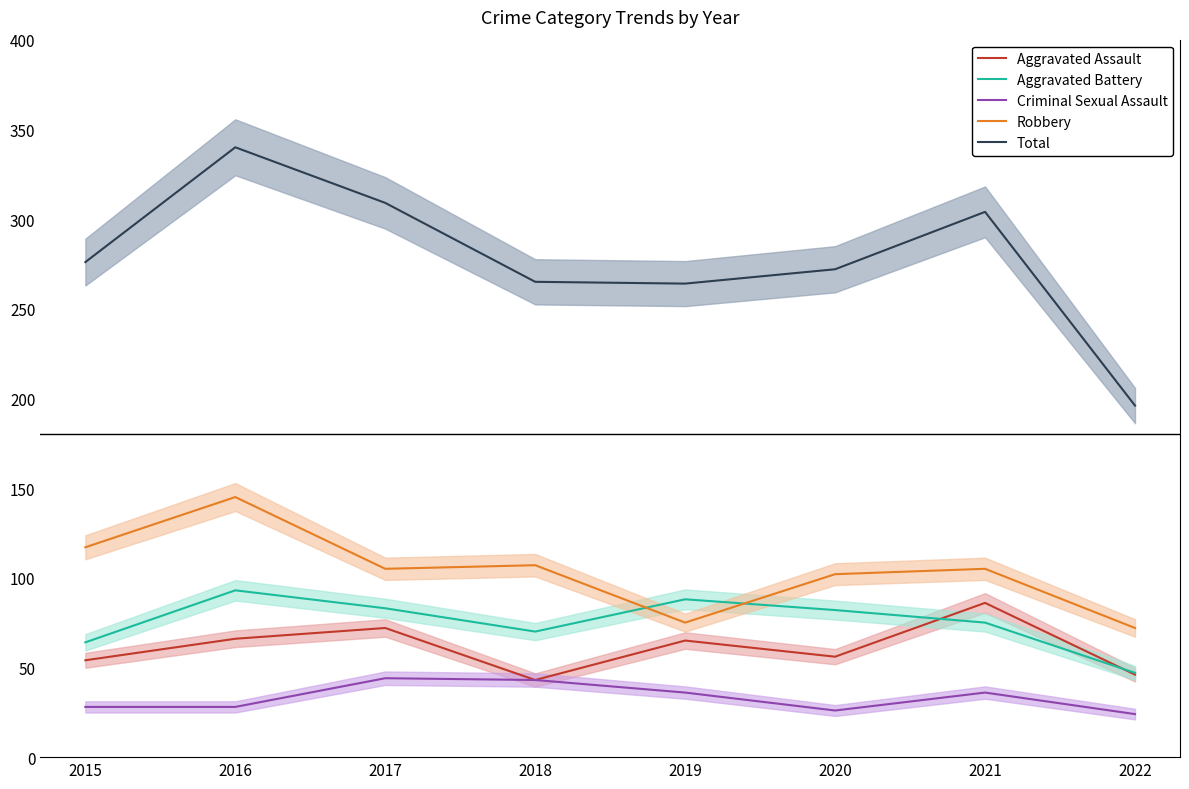

True or false: Robbery and Aggravated Assault intersect in this chart.

False